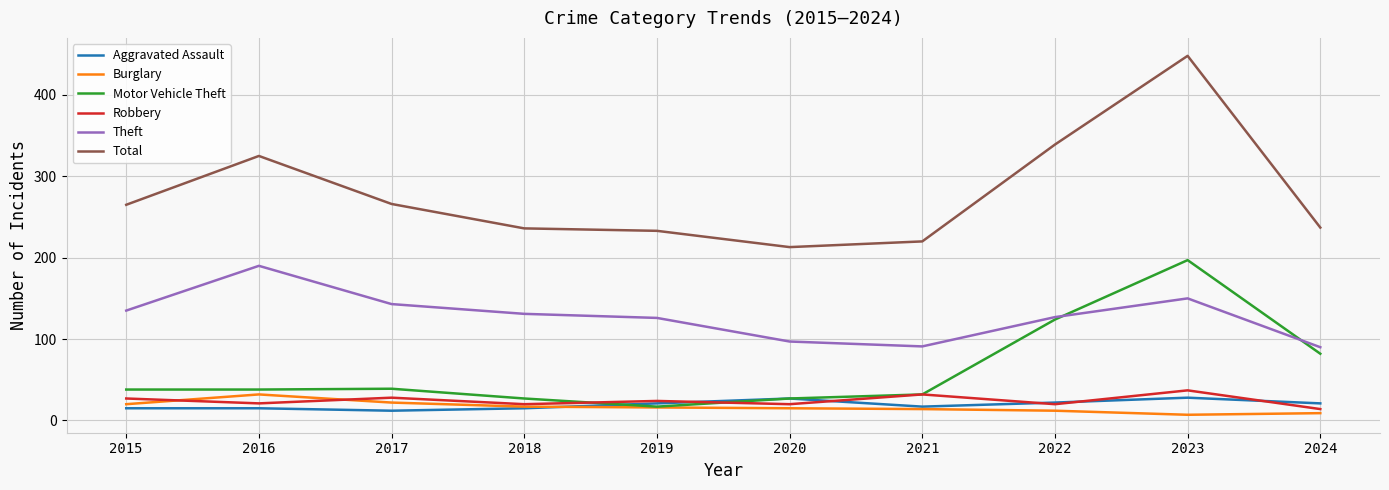

How many categories are shown in the chart?

10